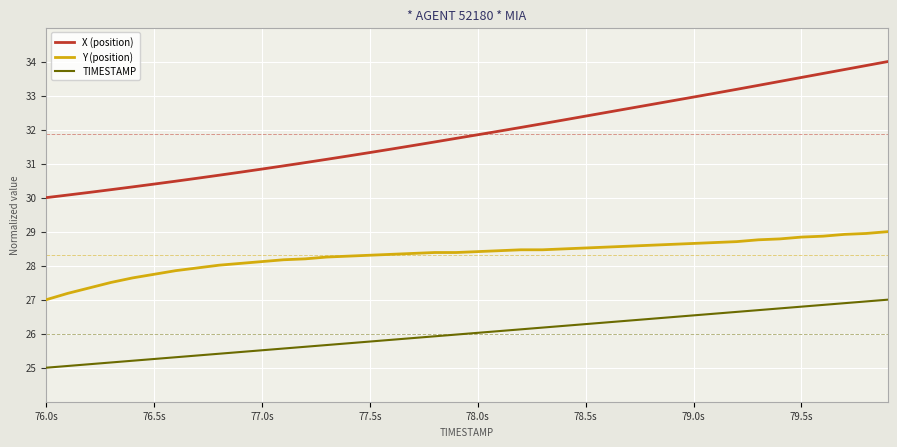

What is the smallest value displayed?

25.0